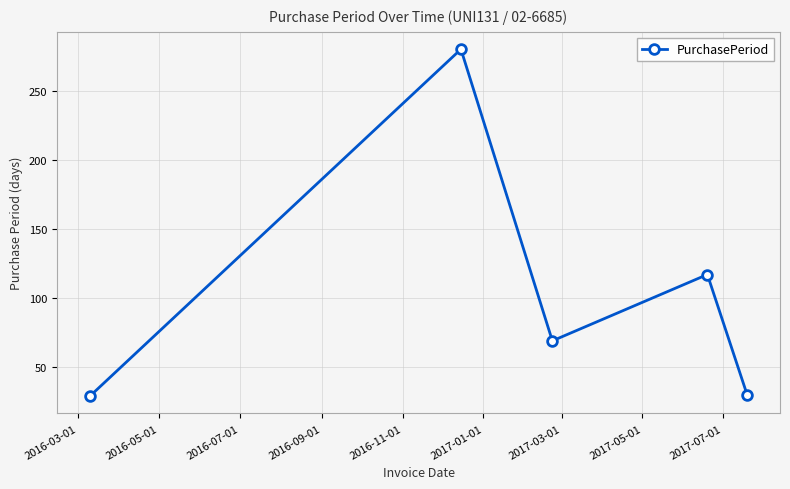

What is the greatest value displayed?

280